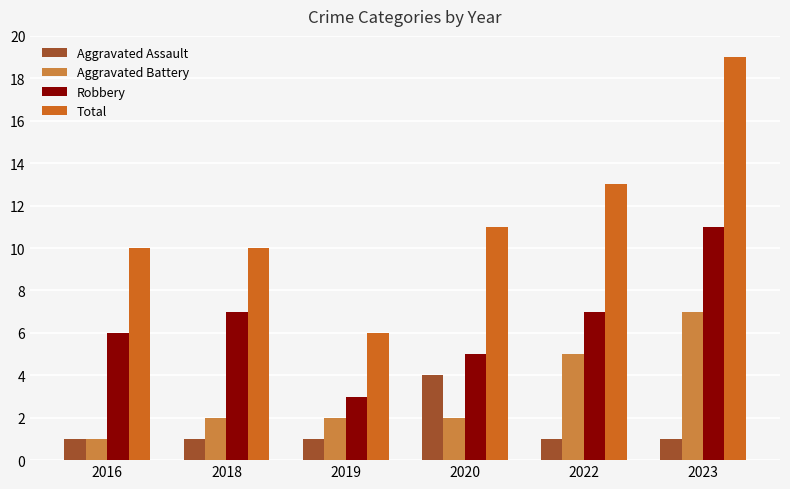

What is the difference between the highest and lowest values at 2019?

5